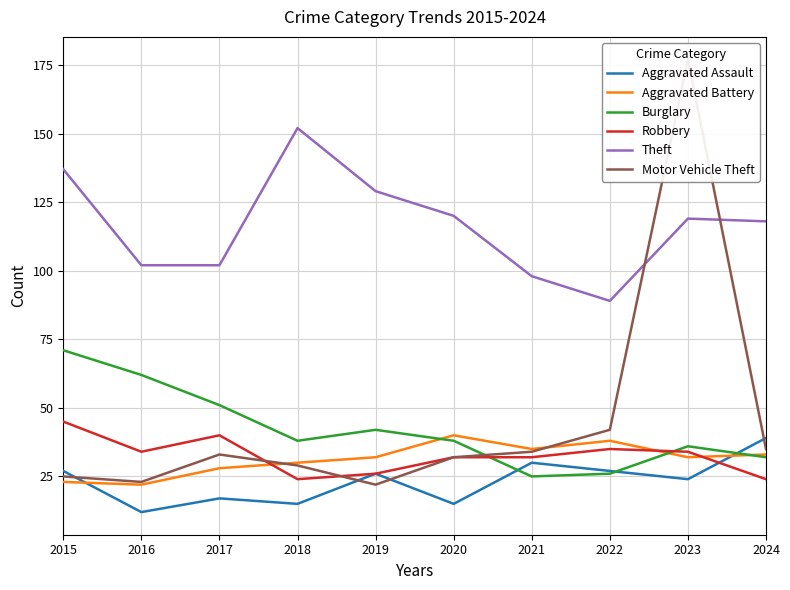

How many series are shown in this chart?

6